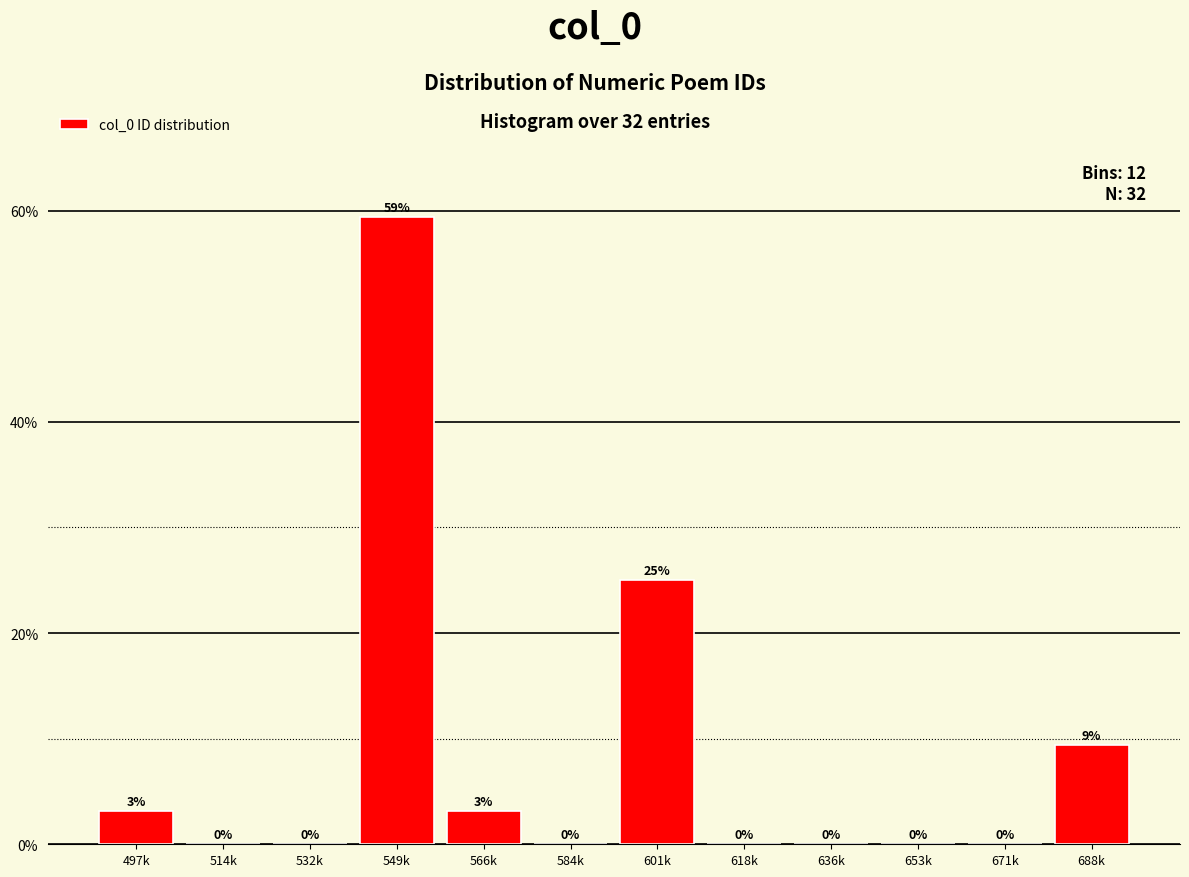

What is the maximum value shown in the chart?

59.4